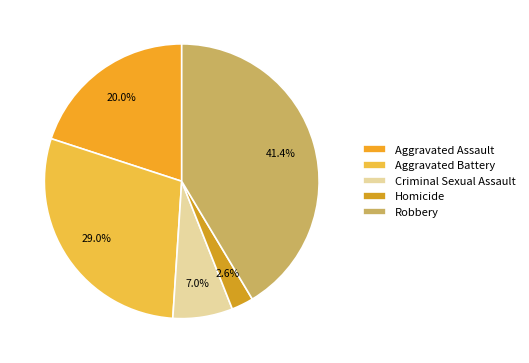

How many slices are in this pie chart?

5